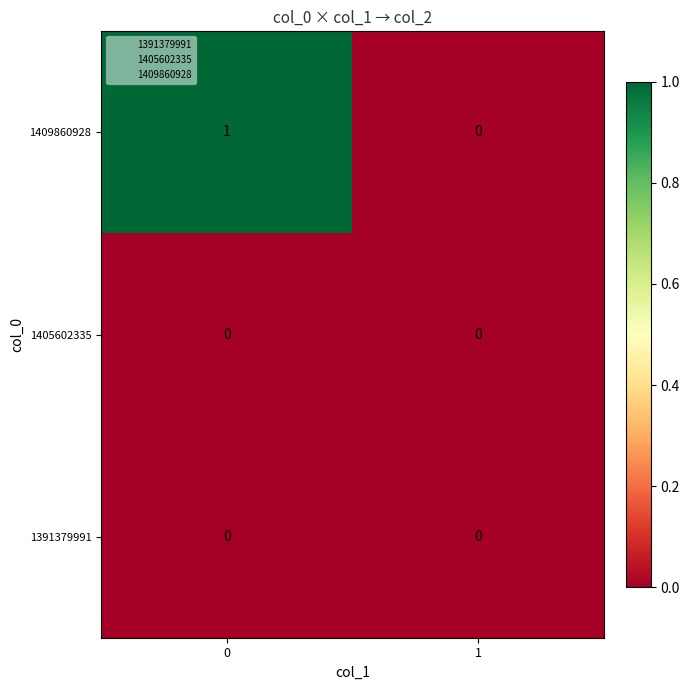

Which series changed the most between 0 and 1?

1409860928